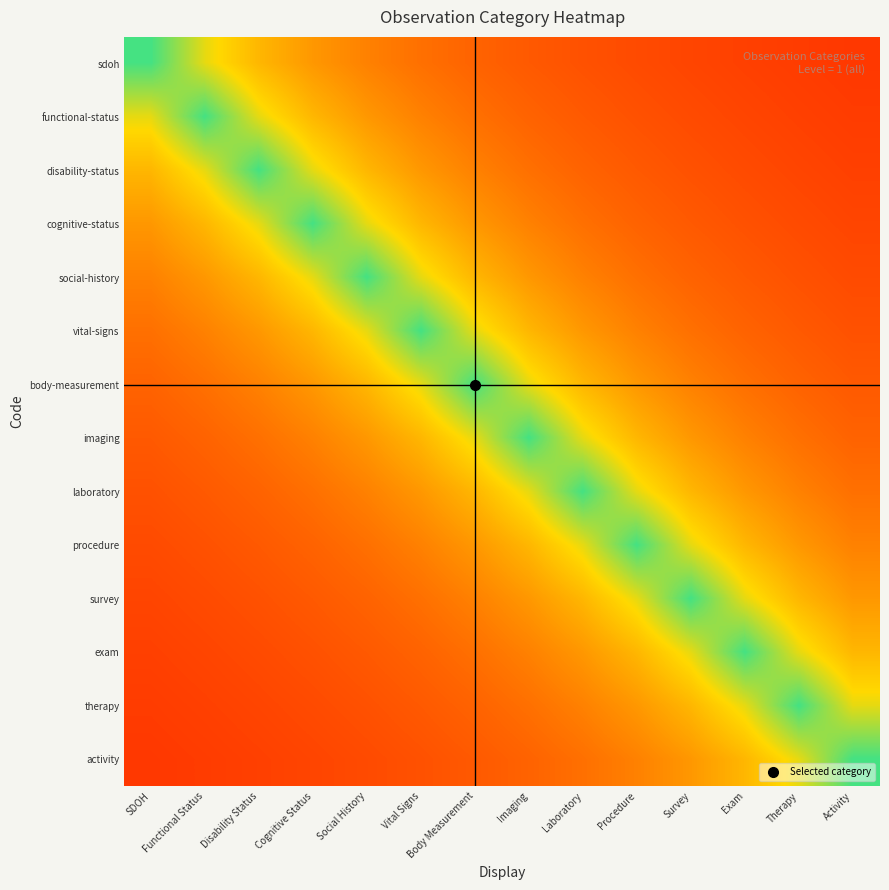

What is the smallest value displayed?

0.2